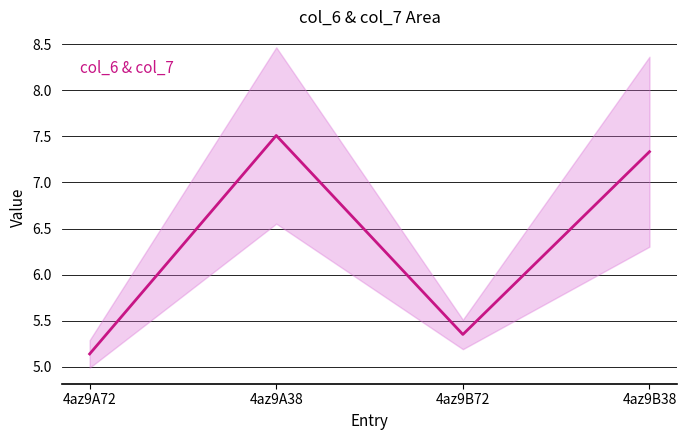

Is it true that col_6 / col_7 equals 3.0 at 4az9A72?

False